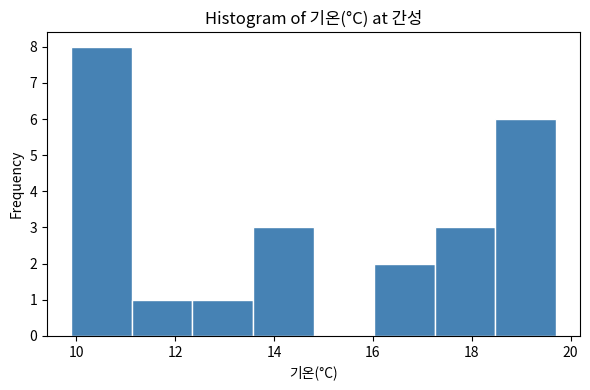

Which range on the x-axis has the tallest bar?

10.0 to 11.2